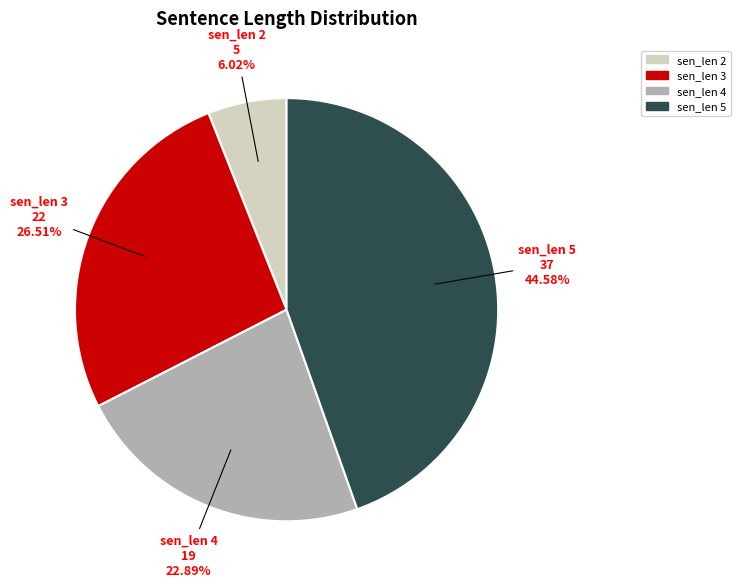

Is the sum of sen_len 4 and sen_len 2 greater than half?

No